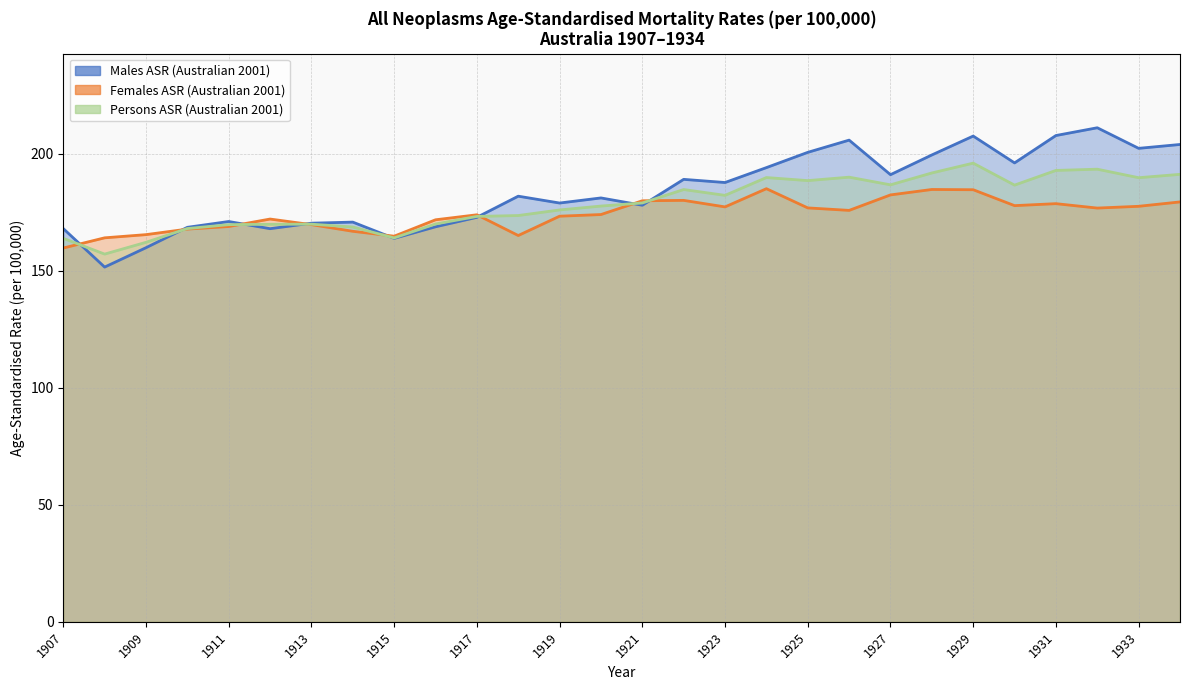

After their last crossing, which series has the higher values: Males ASR (Australian 2001) or Females ASR (Australian 2001)?

Males ASR (Australian 2001)